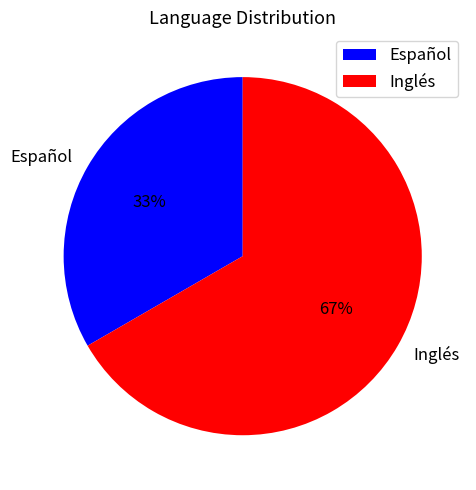

To the nearest percent, what percentage of the pie is Inglés?

67%